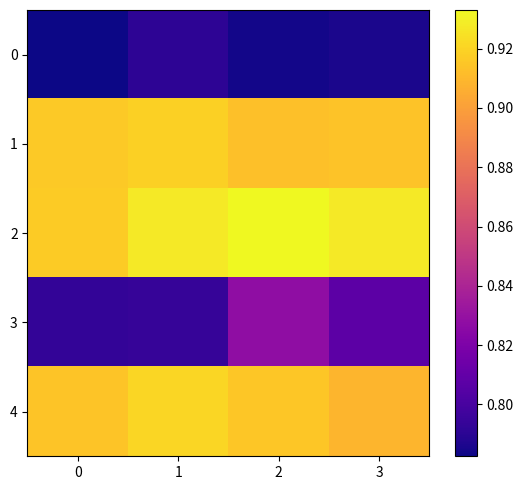

What is the spread (max minus min) of values at 1?

0.1